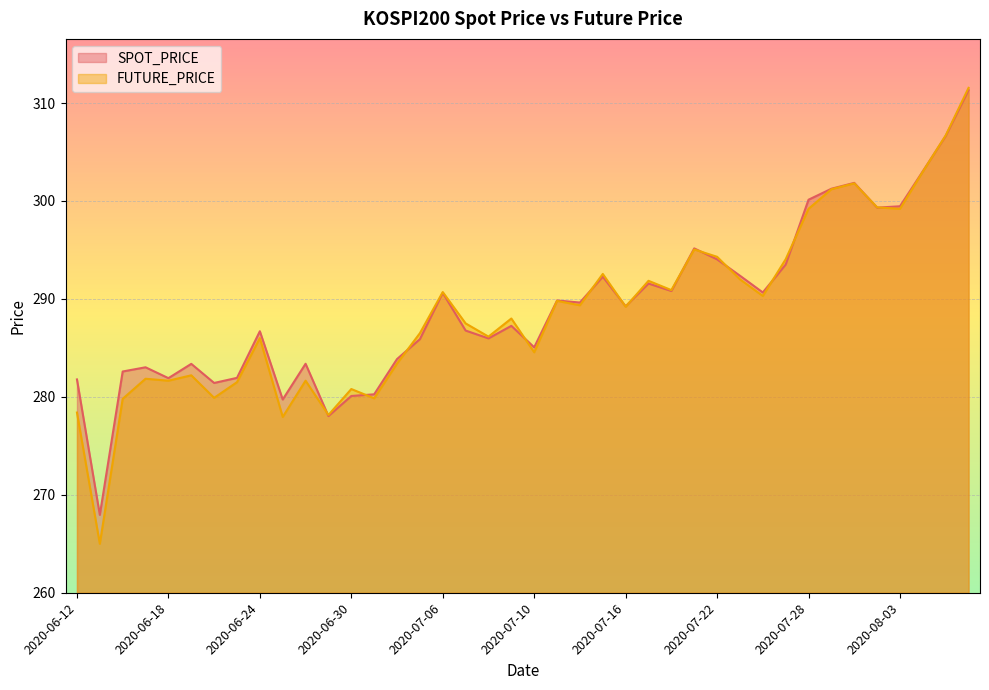

Reading left to right, what are all the values shown in this chart?

SPOT_PRICE: 281.8	267.9	282.6	283.0	281.9	283.4	281.4	281.9	286.7	279.7	283.4	278.0	280.1	280.3	283.9	285.9	290.6	286.8	286.0	287.2	285.1	289.8	289.6	292.3	289.2	291.6	290.8	295.2	294.0	292.4	290.7	293.5	300.1	301.2	301.9	299.3	299.5	303.0	306.6	311.3
FUTURE_PRICE: 278.4	265.0	279.8	281.9	281.6	282.2	279.9	281.5	286.0	277.9	281.6	278.1	280.8	279.9	283.4	286.5	290.7	287.5	286.1	288.0	284.6	289.8	289.4	292.6	289.2	291.9	290.9	295.1	294.3	292.0	290.3	294.1	299.2	301.2	301.8	299.4	299.2	303.0	306.7	311.6